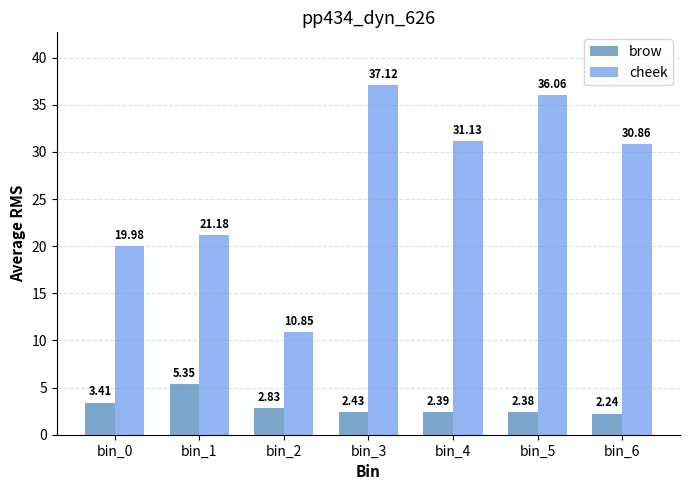

True or false: brow has a value of 4.2 at bin_5.

False